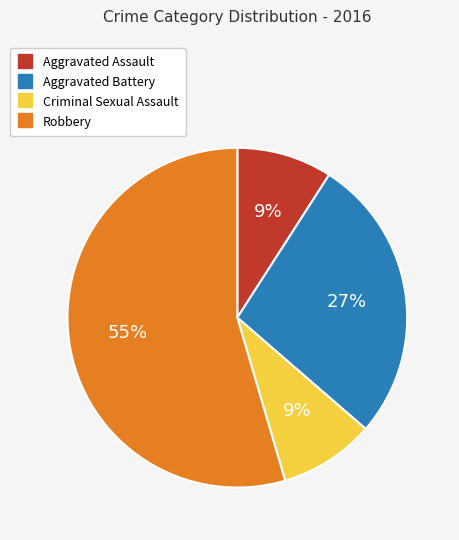

How many segments does this pie chart have?

4